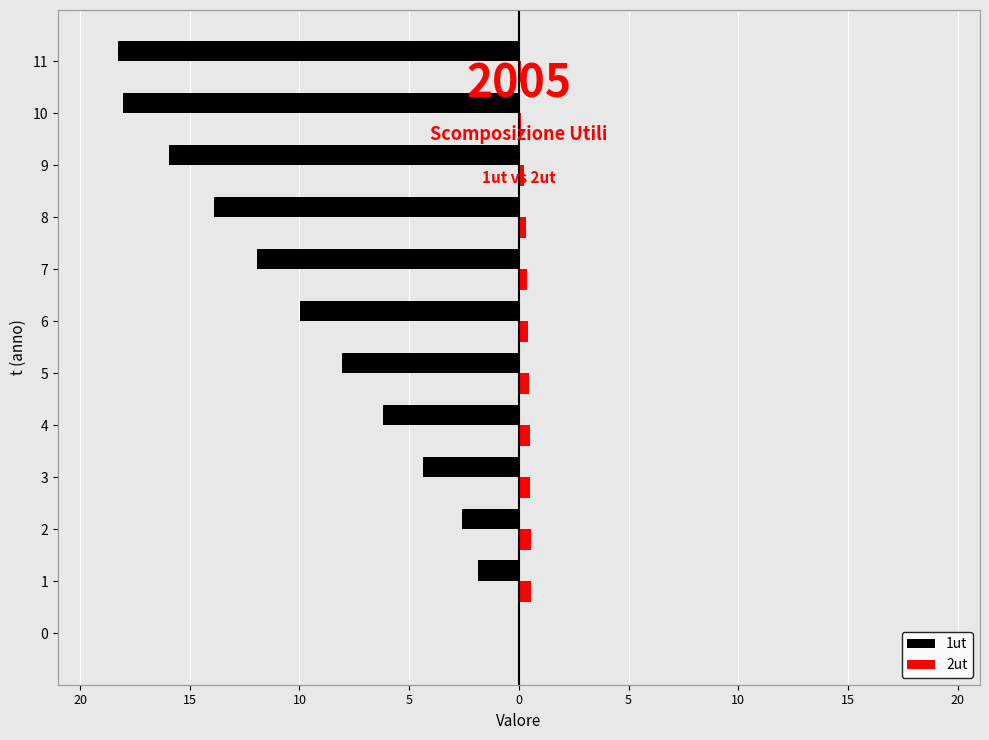

What are all the series names shown in the legend?

1ut, 2ut